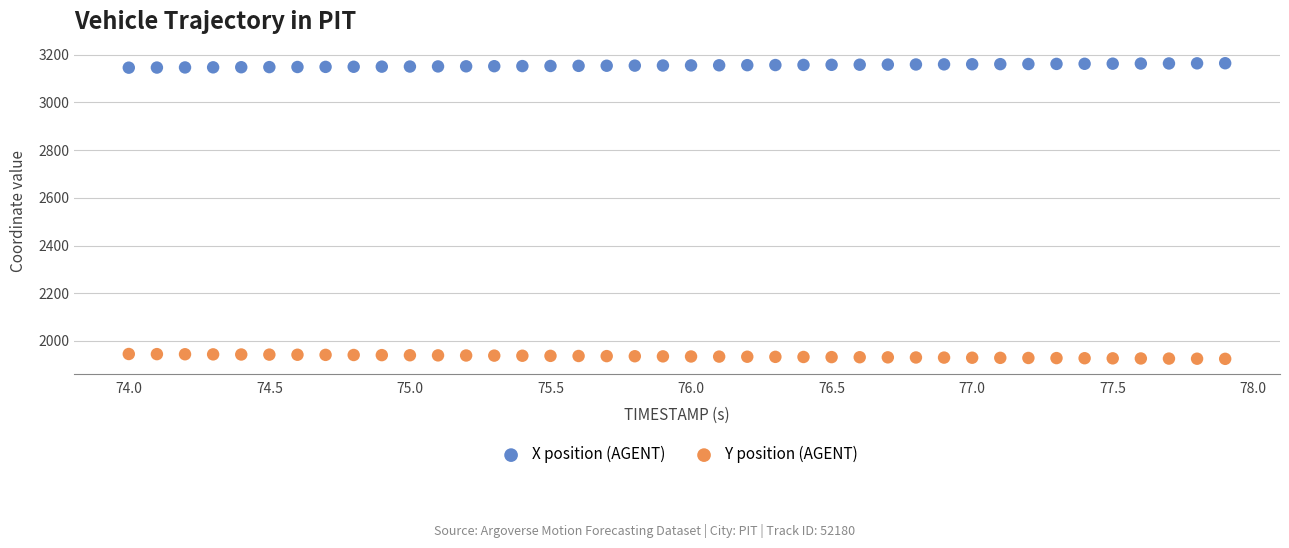

What is the X range (max minus min) for the scatter plot?

3.9